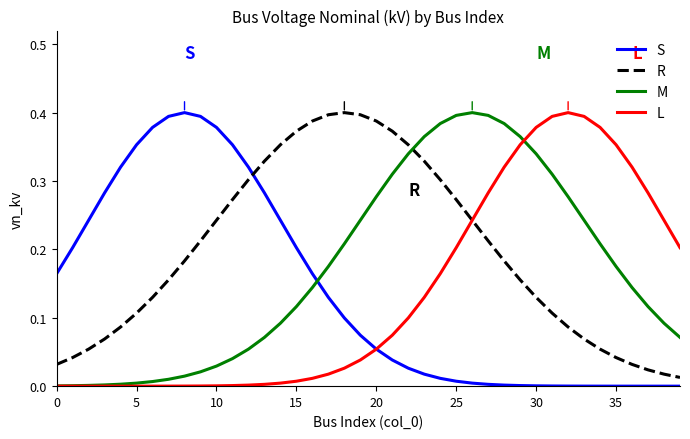

After their last crossing, which series has the higher values: M or S?

M